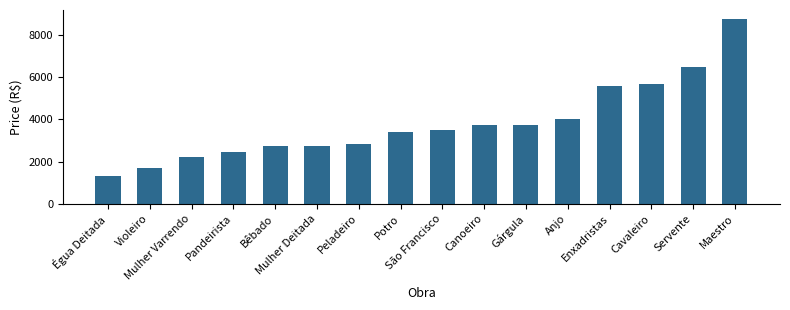

What is the smallest value displayed?

1300